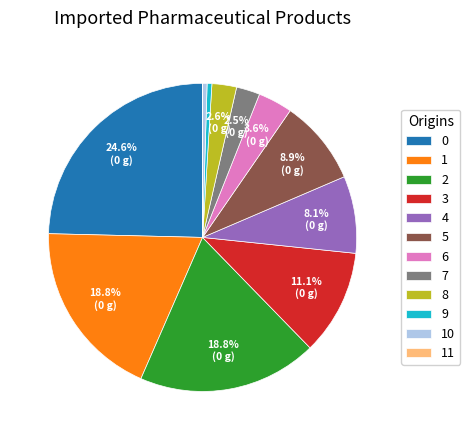

Approximately how many times larger is the value at 3 compared to 8?

4.3